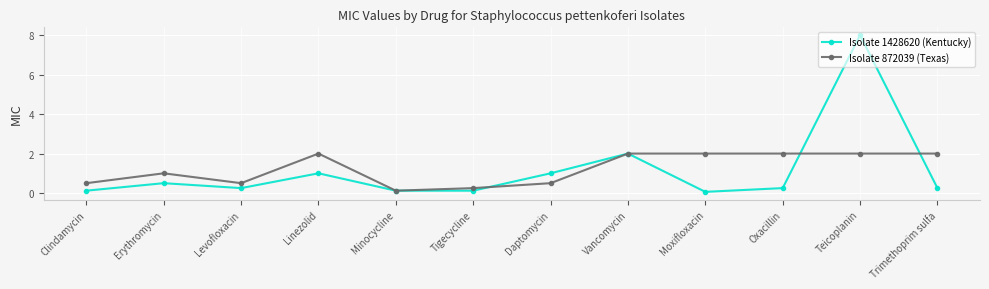

At which category does Isolate 1428620 (Kentucky) reach its first local valley?

Levofloxacin